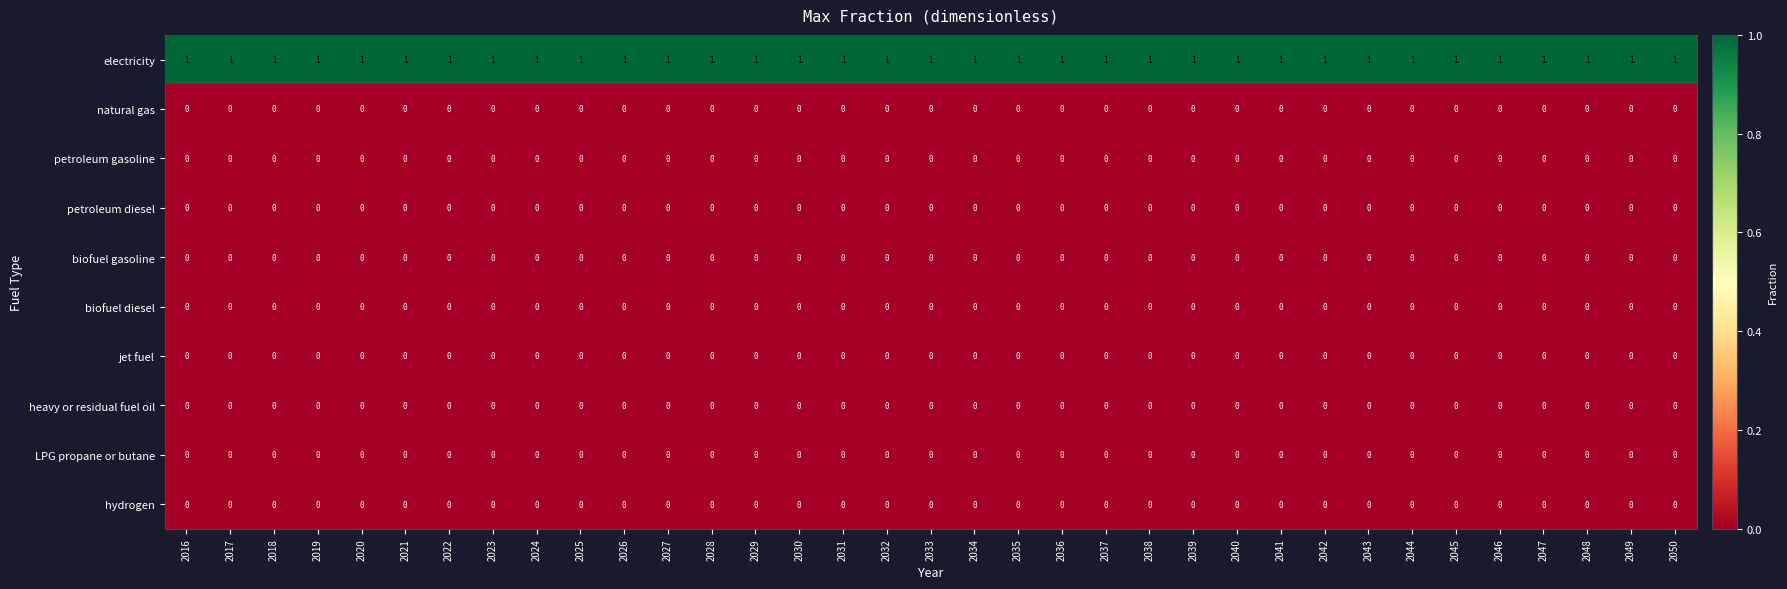

Is it true that petroleum gasoline equals 0 at 2039?

True